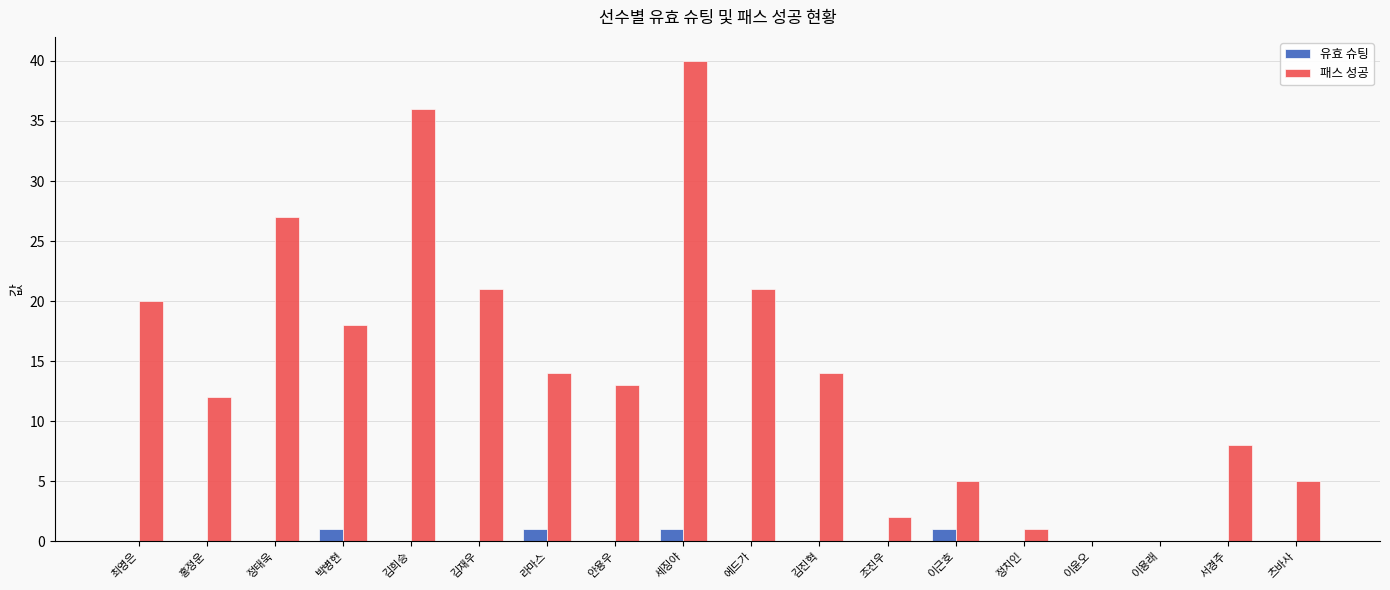

Which series has the largest total across all categories?

패스 성공